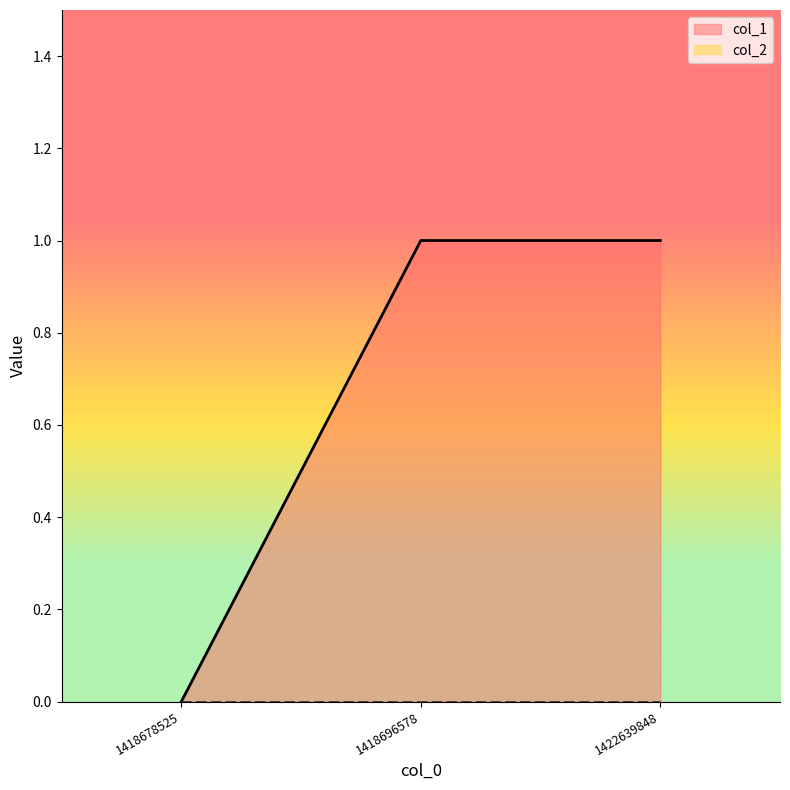

Reading left to right, what are all the values shown in this chart?

0	1	1